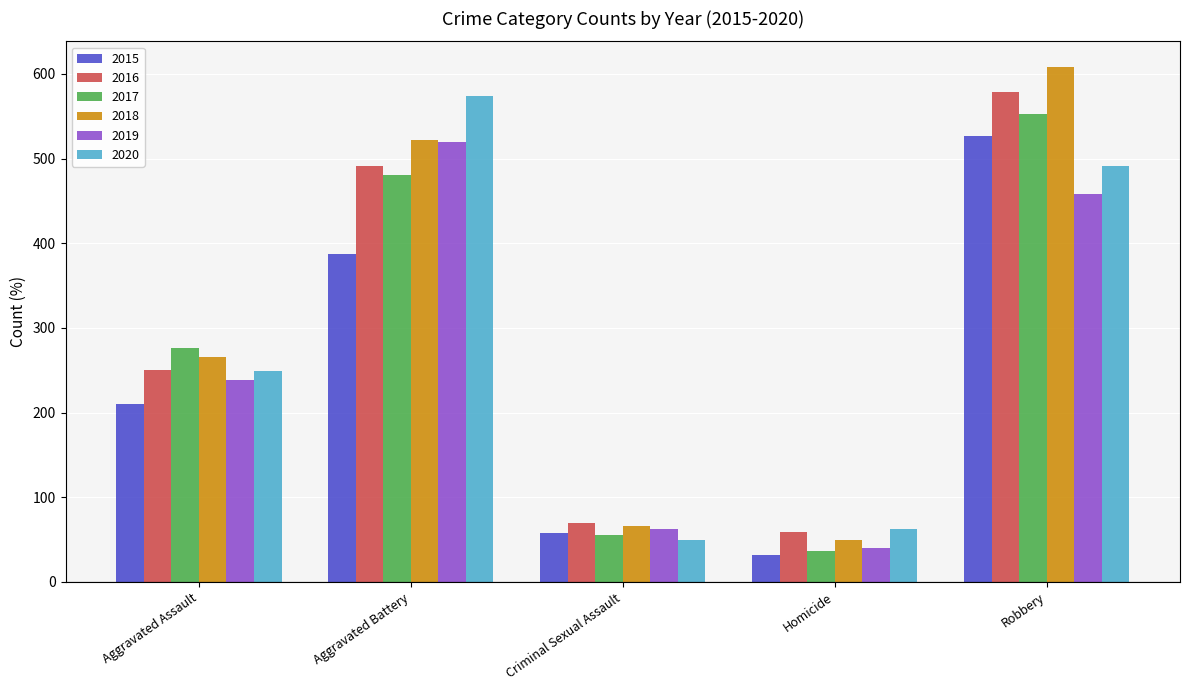

Which category has the lowest value in the 2019 series?

Homicide